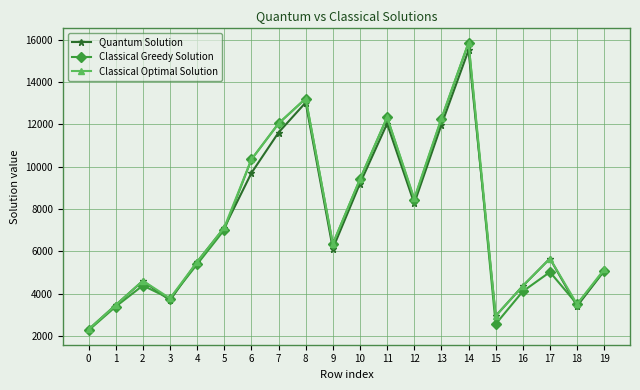

What value does the Classical Greedy Solution series have at 4, to the nearest 100?

5400